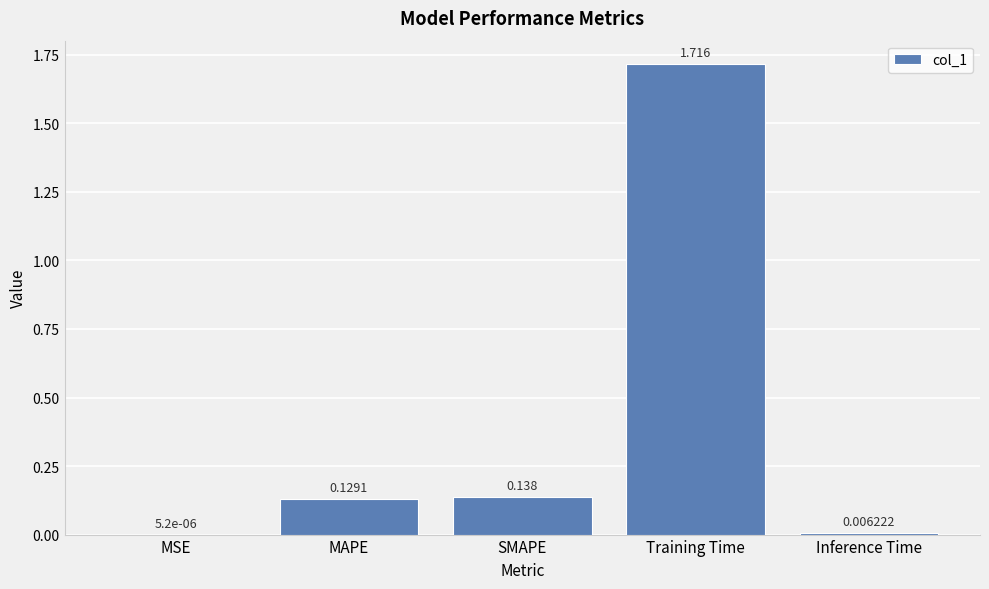

Where is the data nearest to the value 0?

MSE